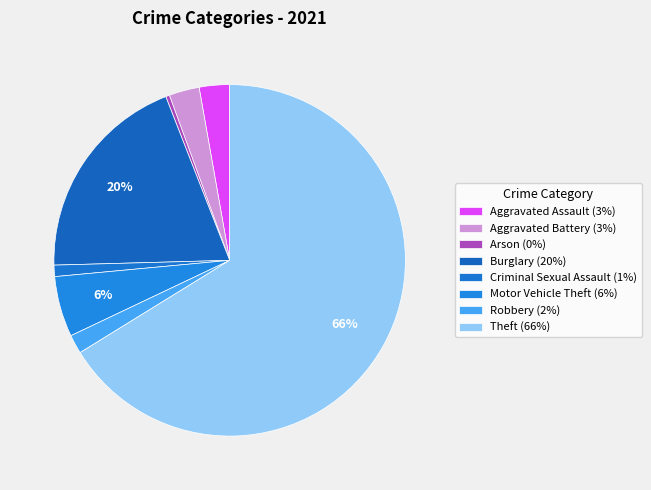

How many segments does this pie chart have?

8